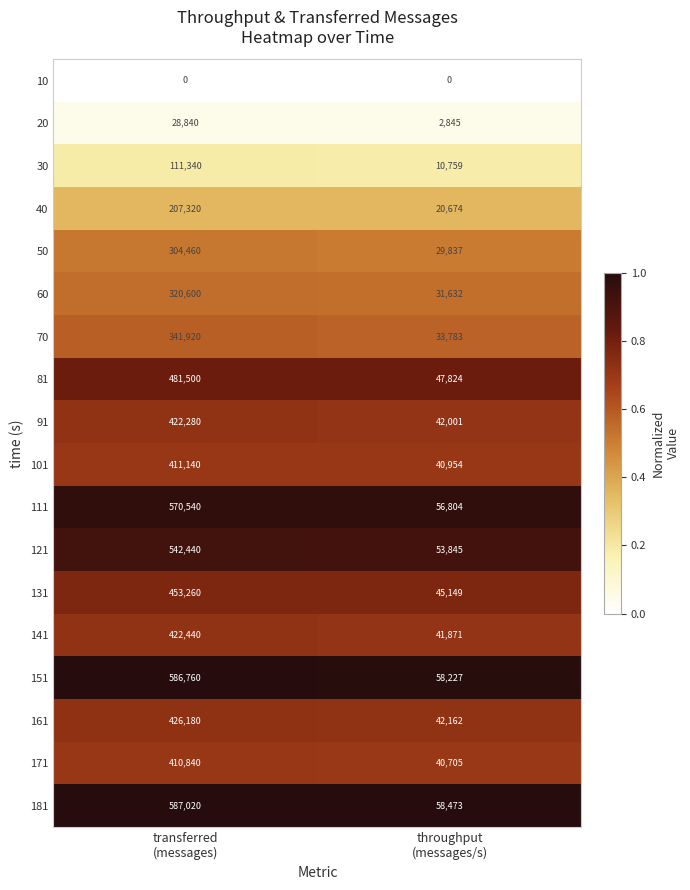

Which series has the largest total across all categories?

181